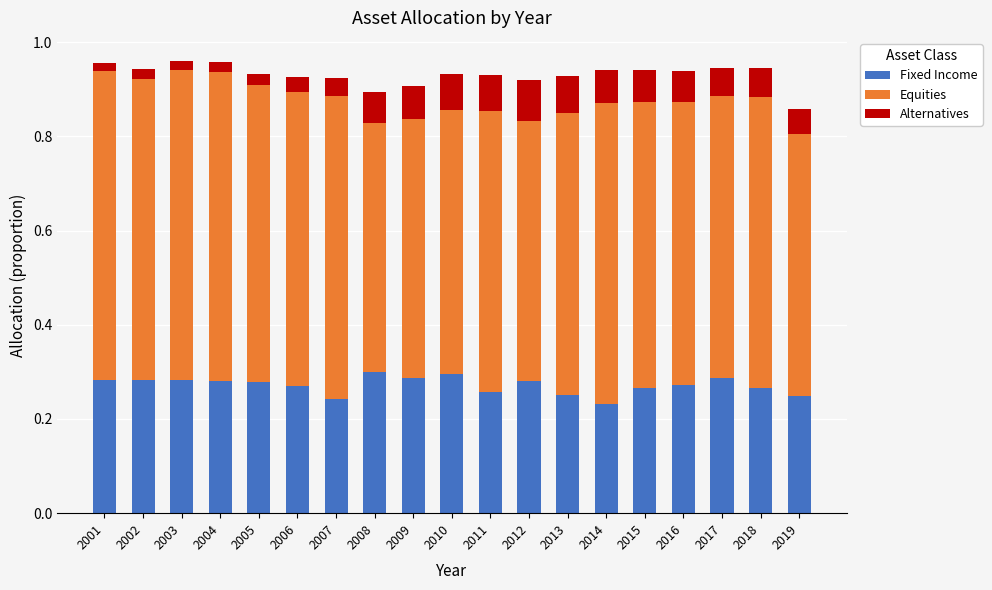

How many bars are there in total?

19